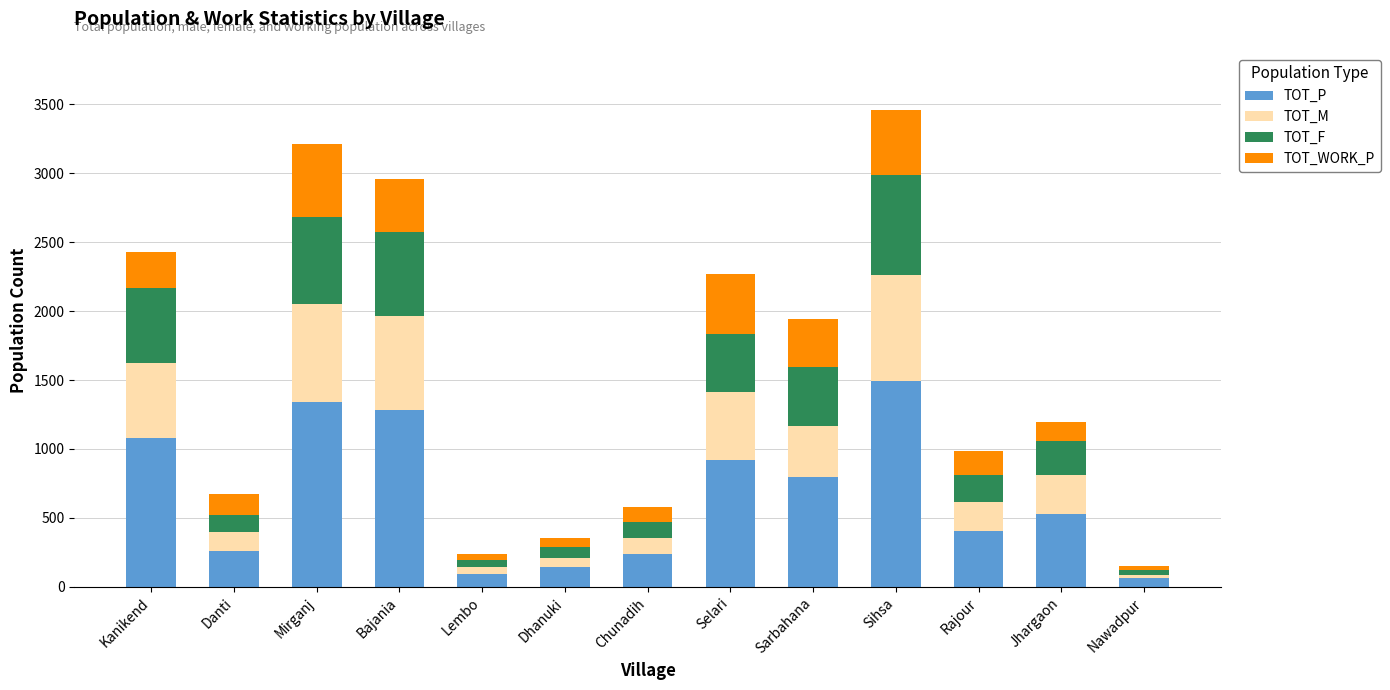

Is it true that TOT_P equals 1494 at Sihsa?

True